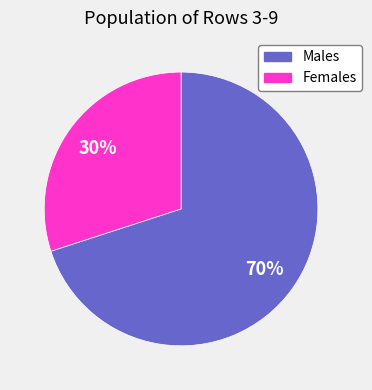

To the nearest percent, what is the difference between the largest and smallest slice percentages?

40%